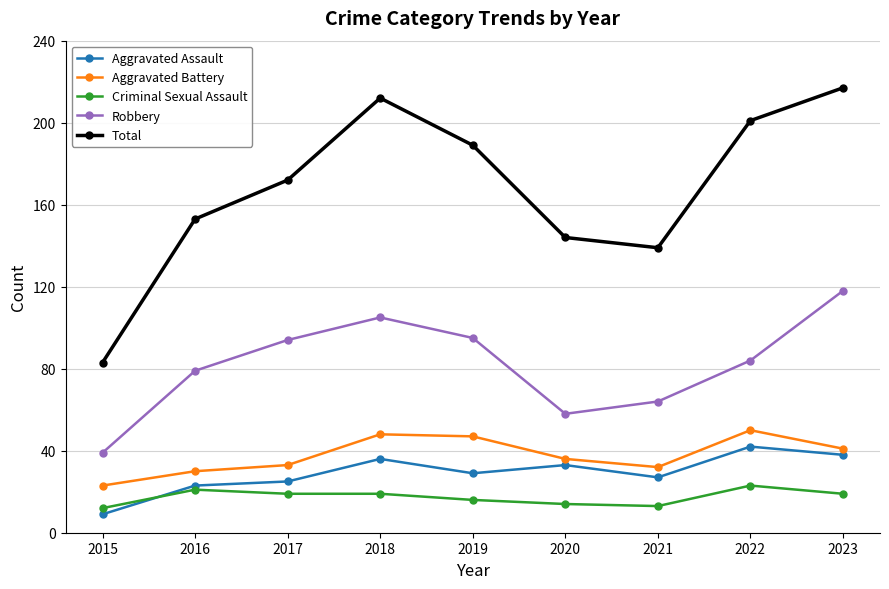

What are all the series names shown in the legend?

Aggravated Assault, Aggravated Battery, Criminal Sexual Assault, Robbery, Total